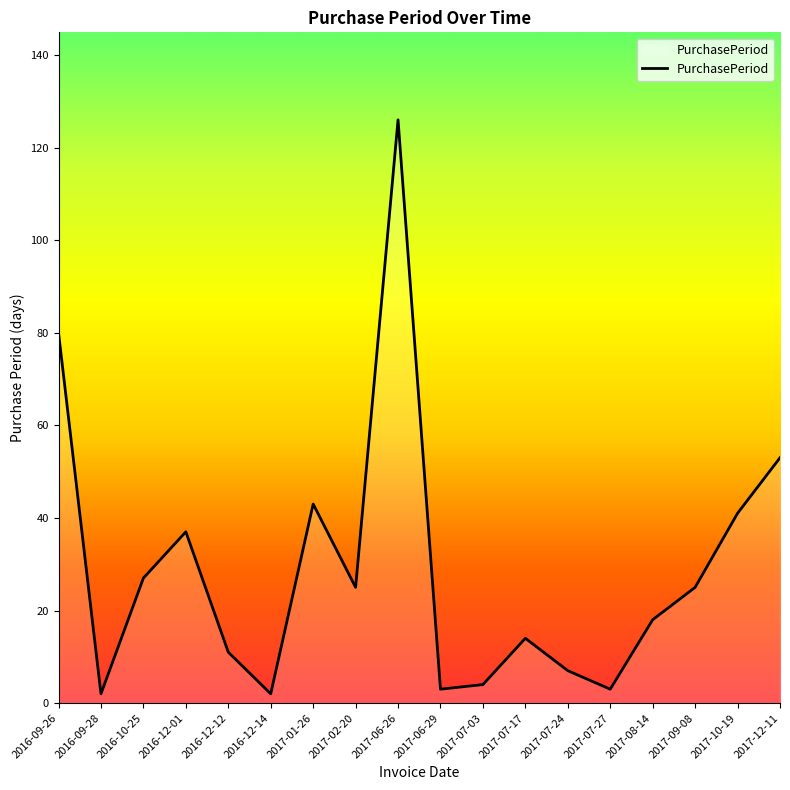

Where is the data nearest to the value 64?

2017-12-11